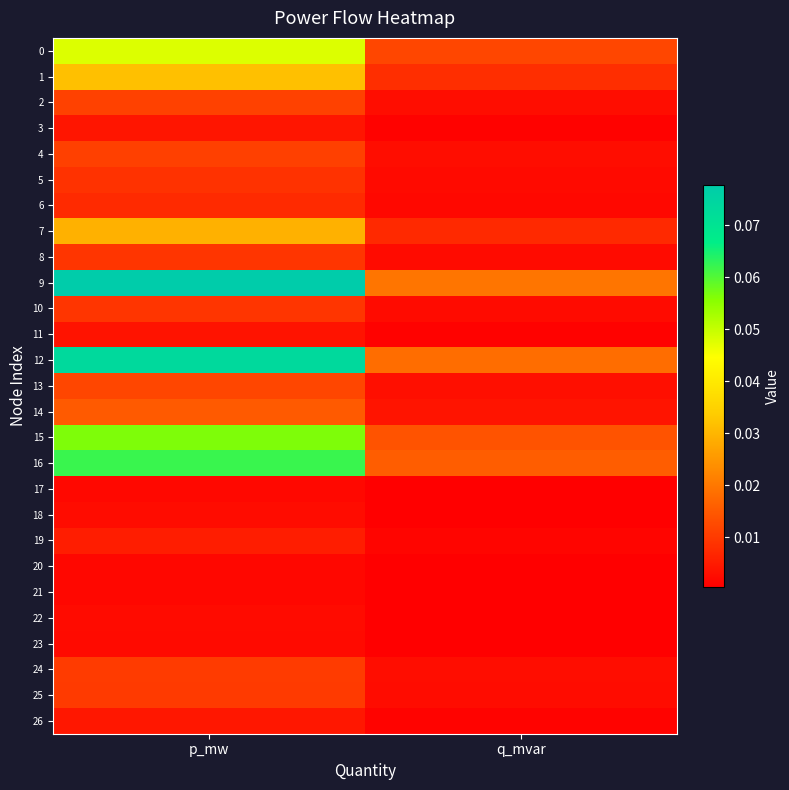

Which series has the widest spread of values?

9